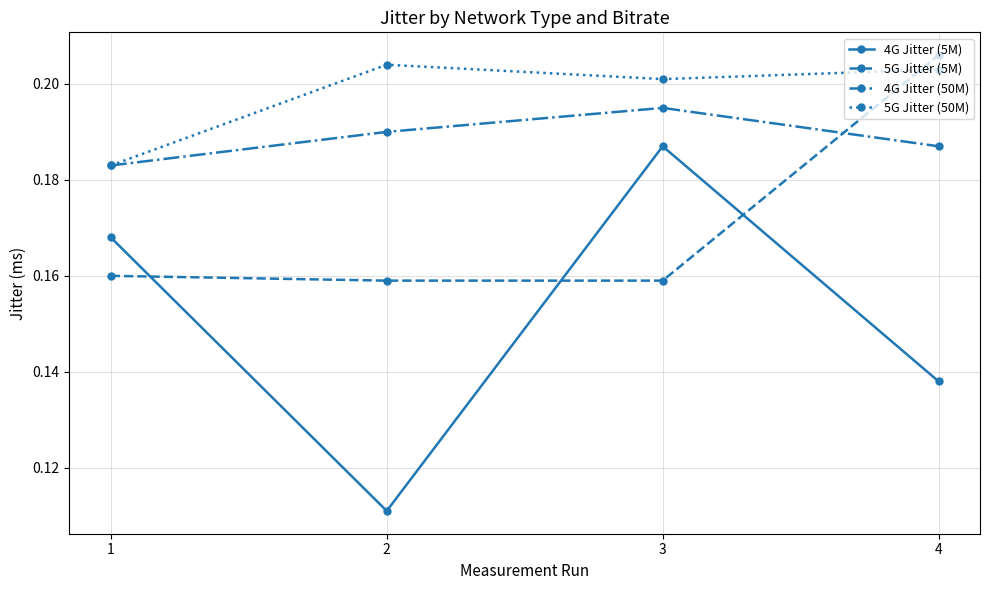

Rank the series at 3 from lowest to highest value.

5G Jitter (5M), 4G Jitter (5M), 4G Jitter (50M), 5G Jitter (50M)